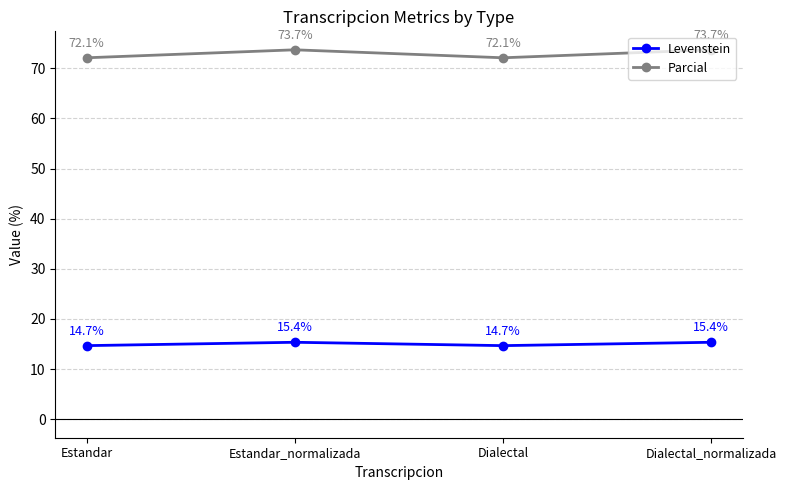

What is the minimum value shown in the chart?

14.7